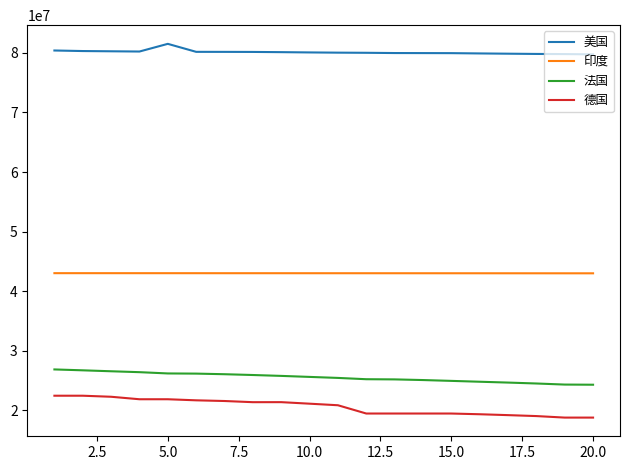

What is the difference between the maximum and minimum values in the 德国 series?

3668668